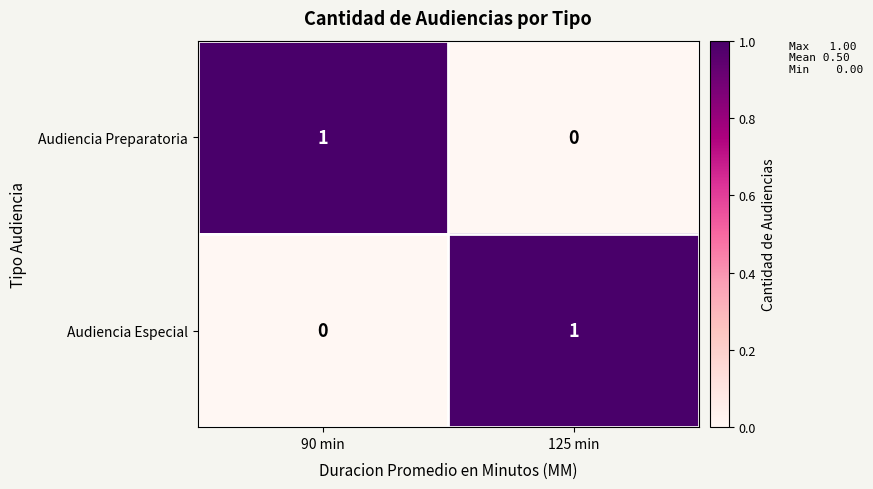

Is the value of Audiencia Preparatoria at 125 min greater than the value of Audiencia Especial at 125 min?

No